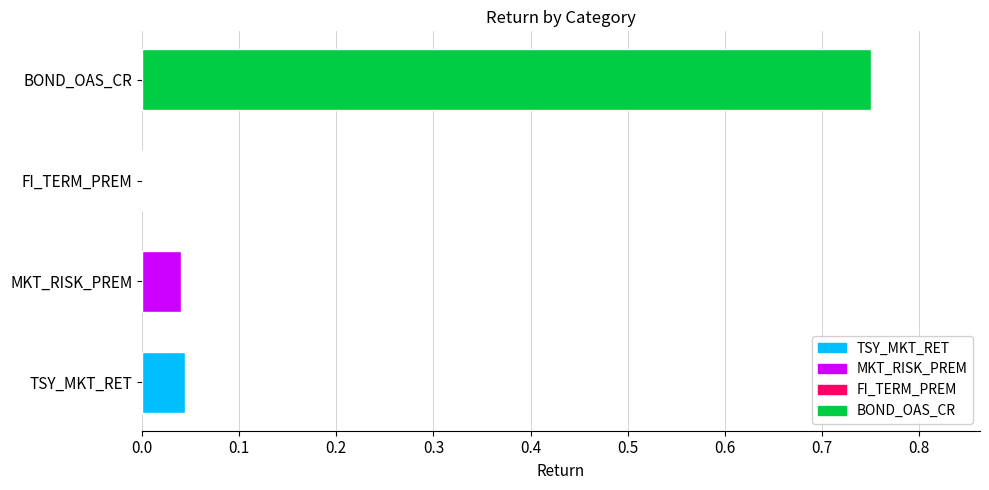

True or false: the data shows 0.0 at MKT_RISK_PREM.

True